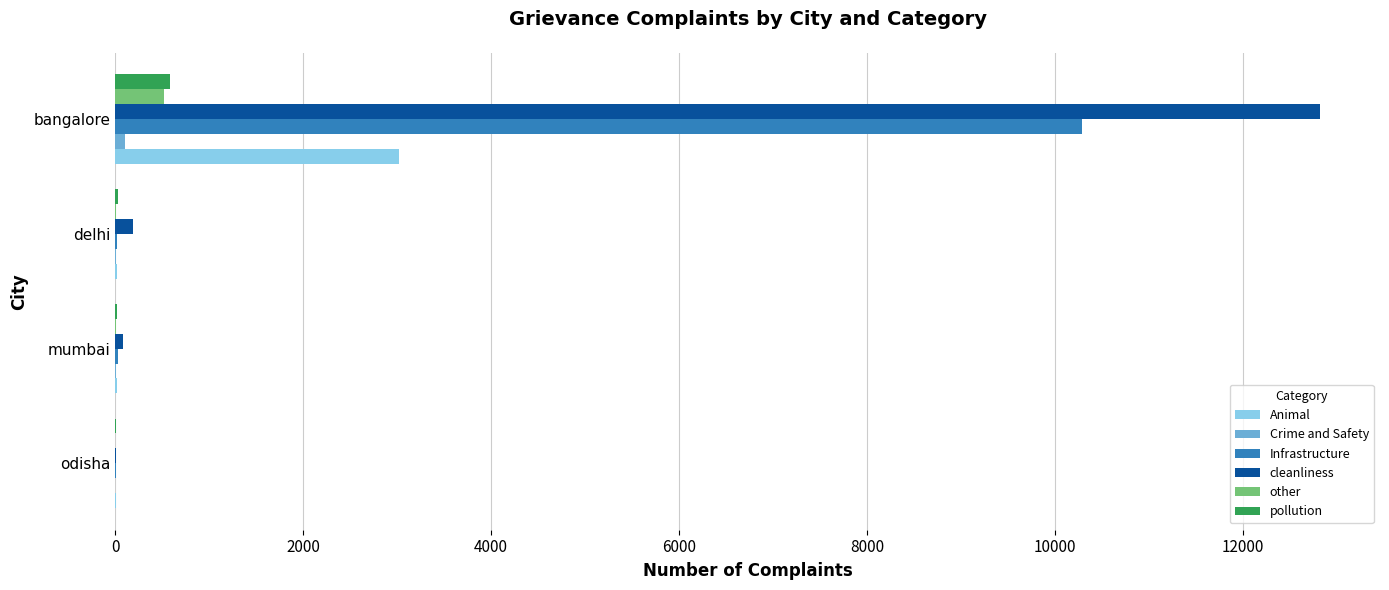

What is the sum of all pollution values?

617